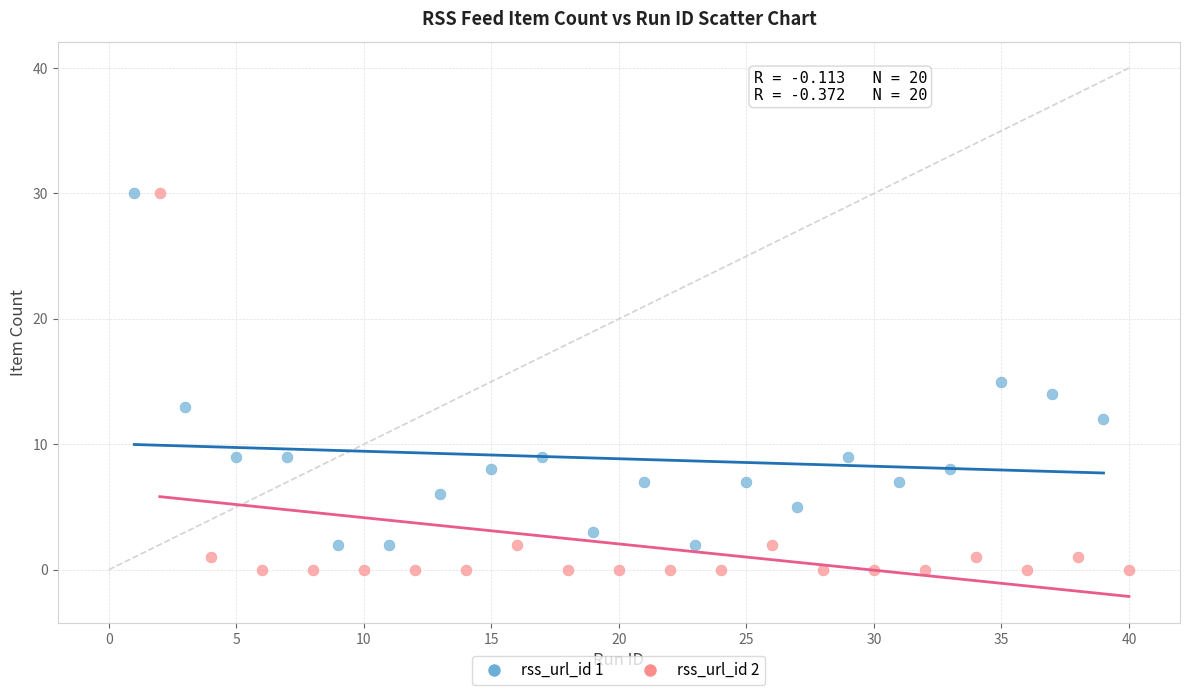

Which series reaches the minimum Y coordinate?

rss_url_id 2